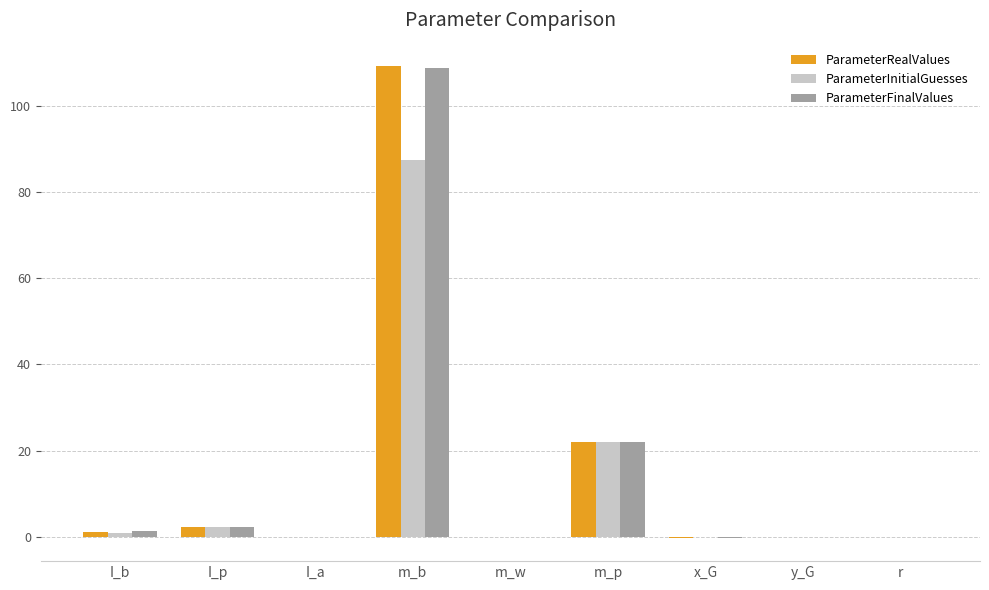

Which label corresponds to the largest value in the chart?

m_b